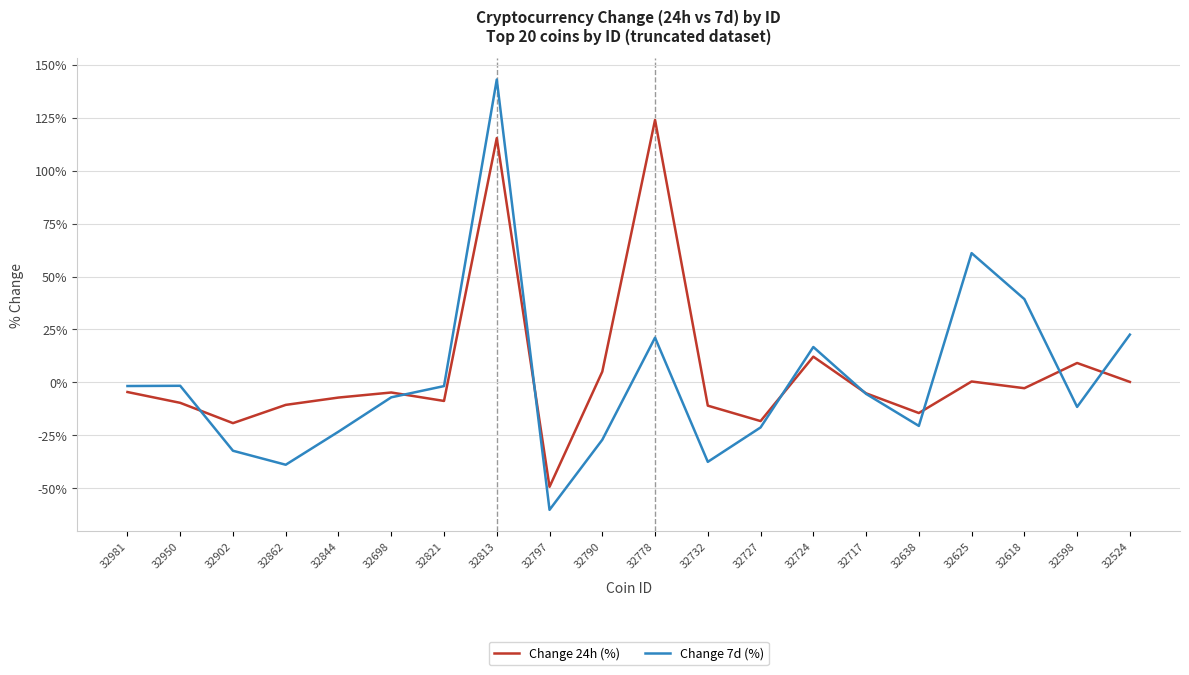

Which series ends up on top after the final intersection of Change 24h (%) and Change 7d (%)?

Change 7d (%)